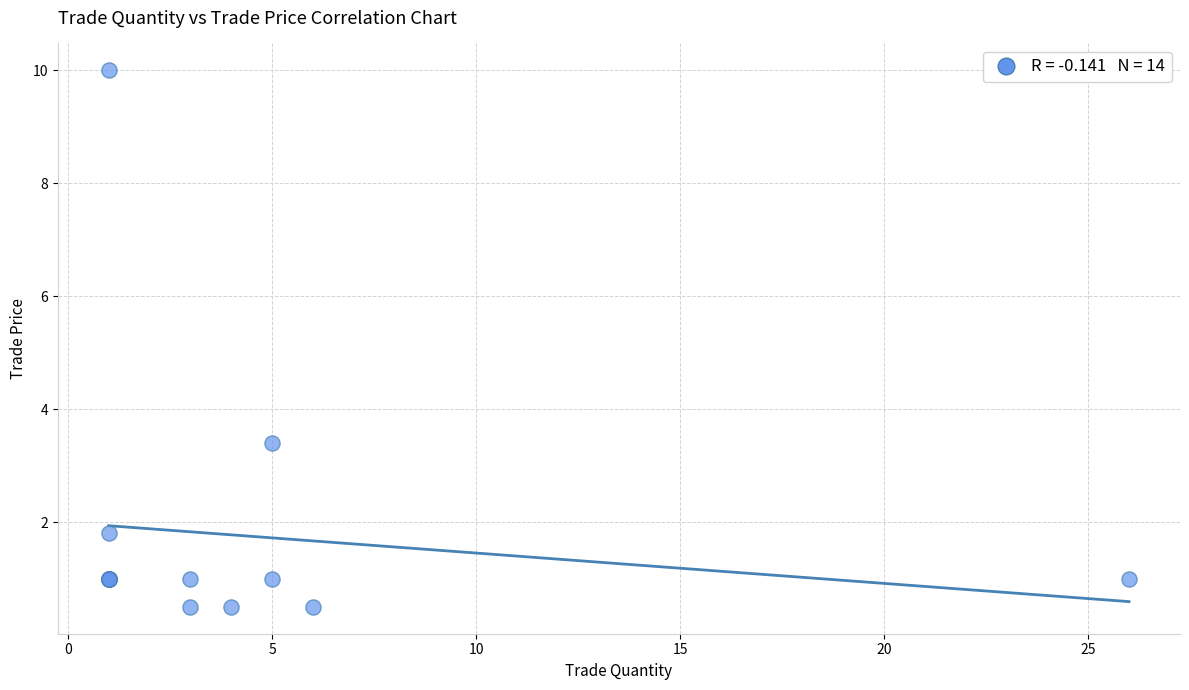

What Y value in the scatter plot is closest to 5?

3.4